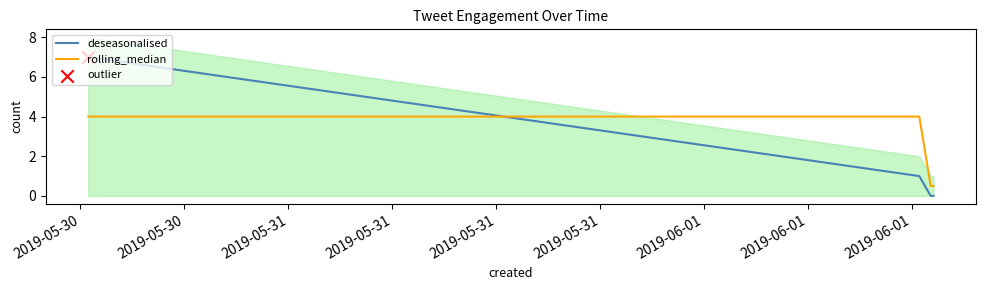

True or false: deseasonalised and rolling_median cross at least once.

True